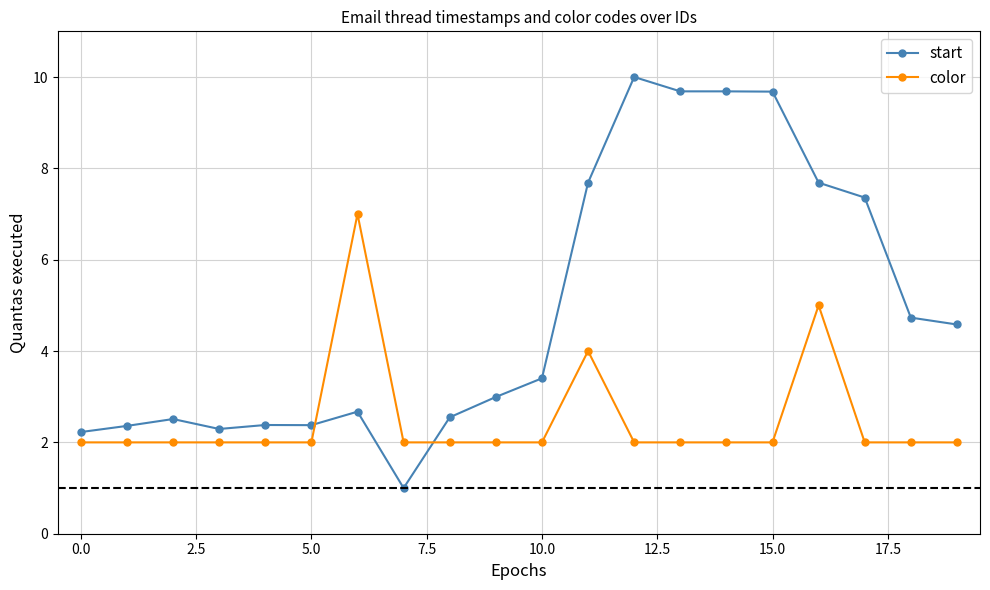

In start, how many points are higher than both neighbors (excluding endpoints)?

4